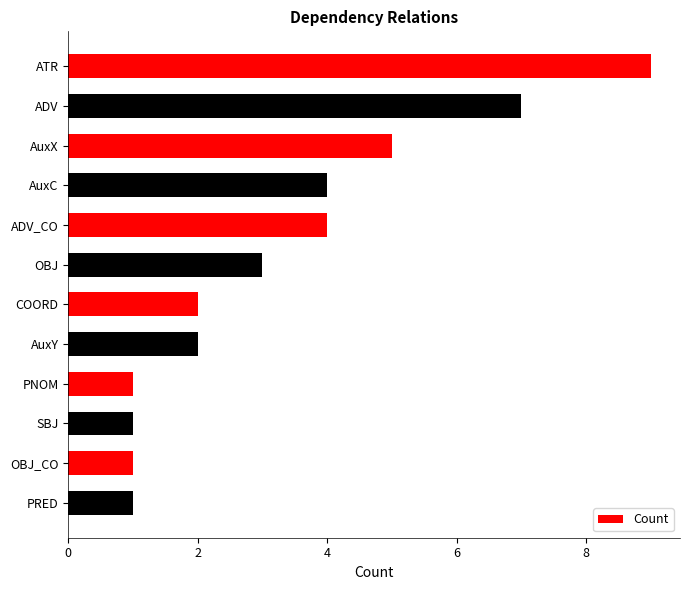

What is the maximum value shown in the chart?

9